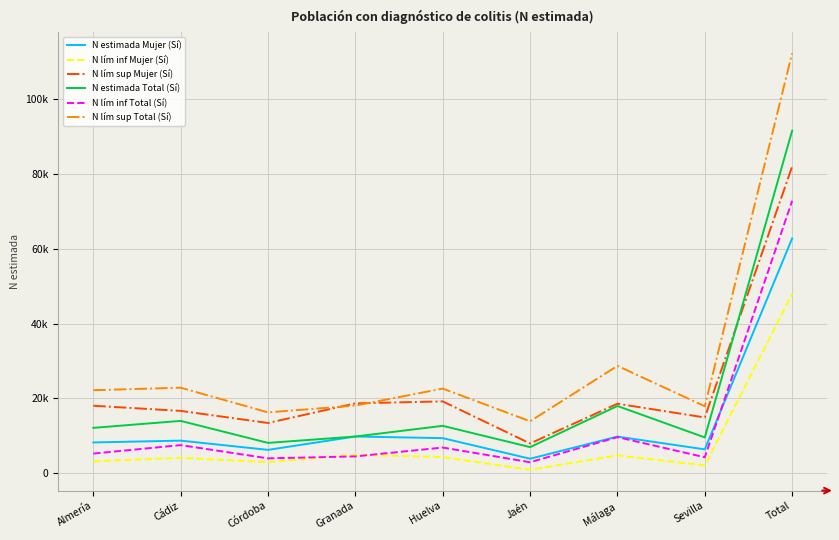

What is the label of the 1st point from the left?

Almería